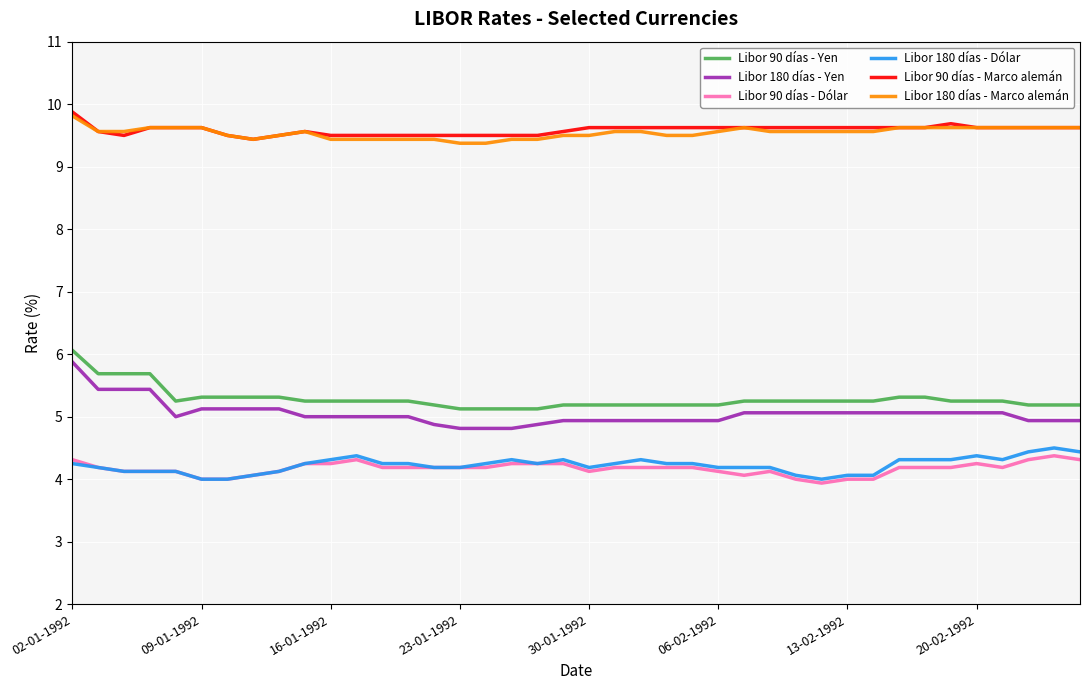

What is the smallest value displayed?

3.9